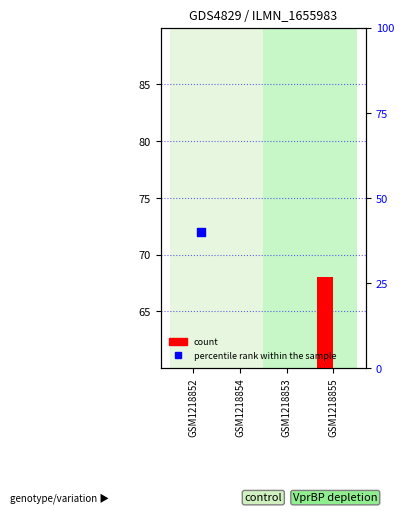

Which series reaches the maximum Y coordinate?

percentile rank within the sample